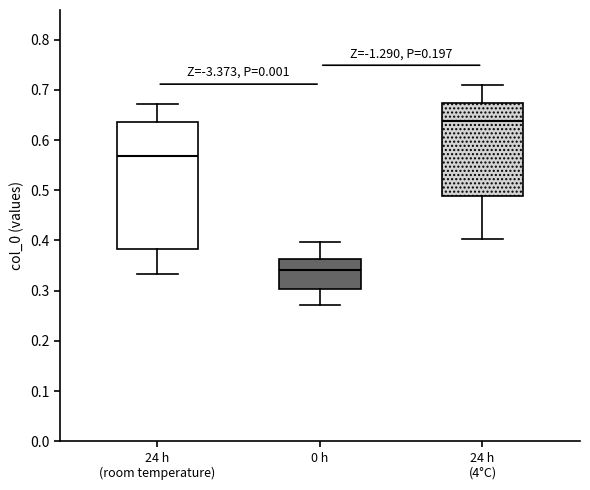

Where does the median line of the box for 24 h (4°C) sit on the y-axis? The values are not printed on the chart, so give them approximately, as read against the axis.

0.64